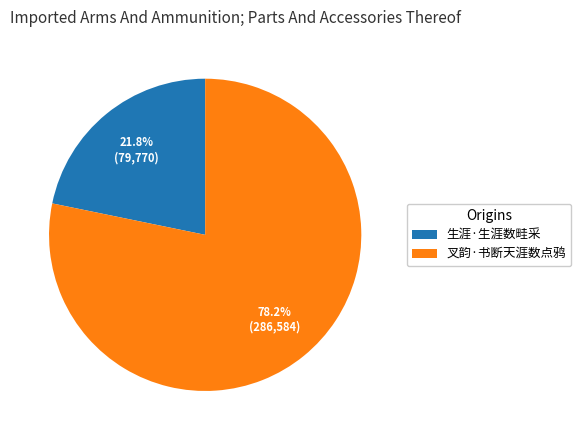

Rank the categories by value from lowest to highest.

生涯·生涯数畦采, 叉韵·书断天涯数点鸦